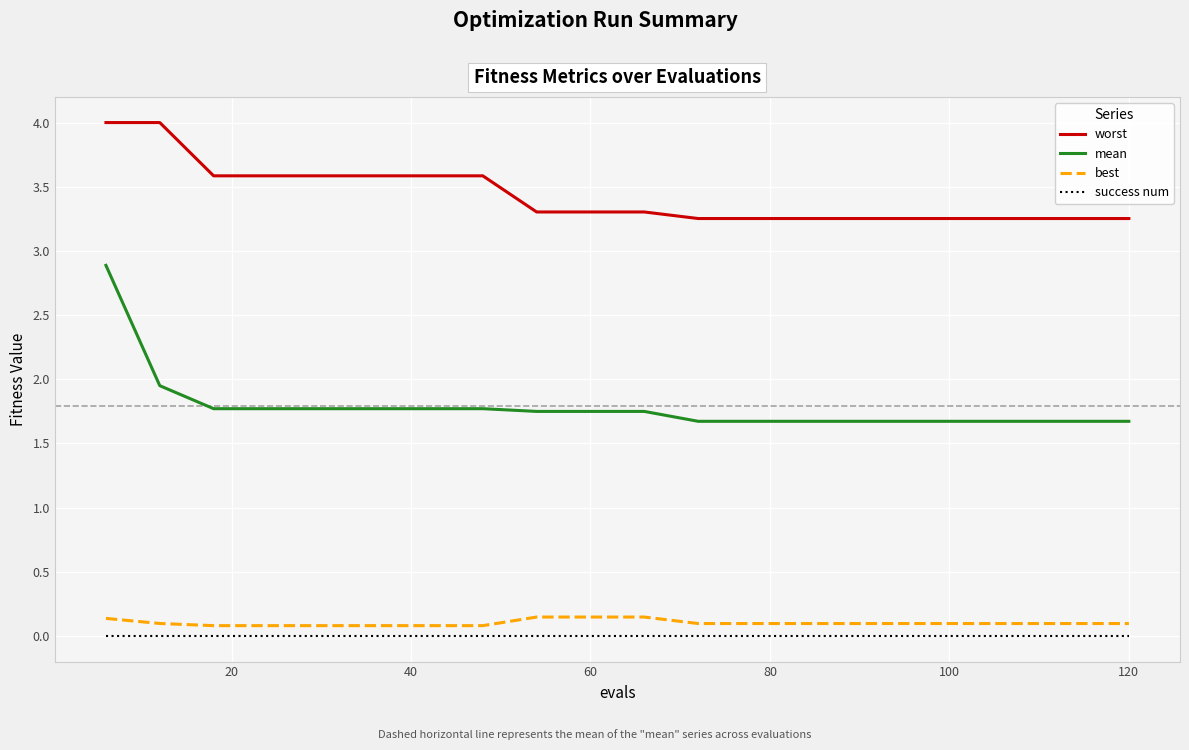

Which series has the largest total across all categories?

worst